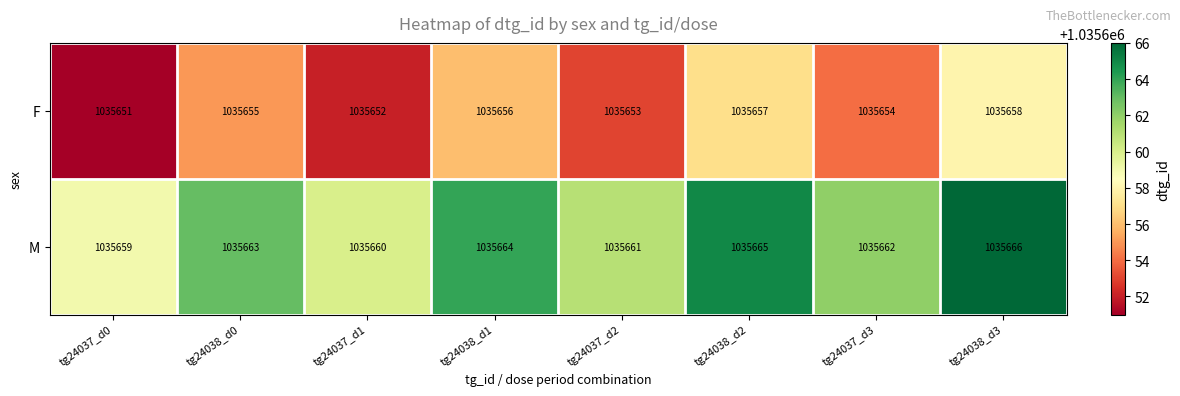

What is the difference between the maximum and minimum values in the F series?

7